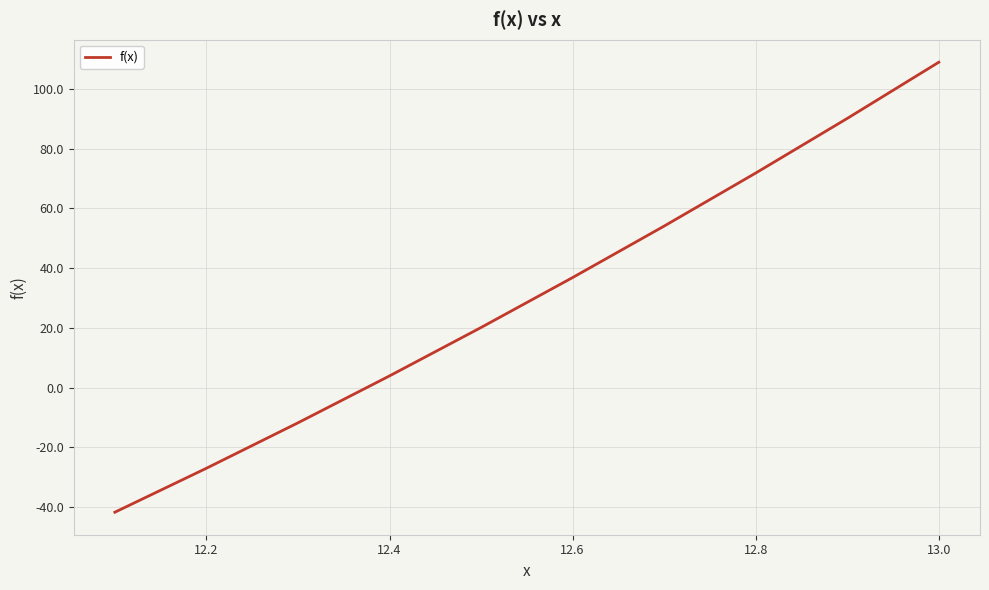

What is the smallest value displayed?

-41.8